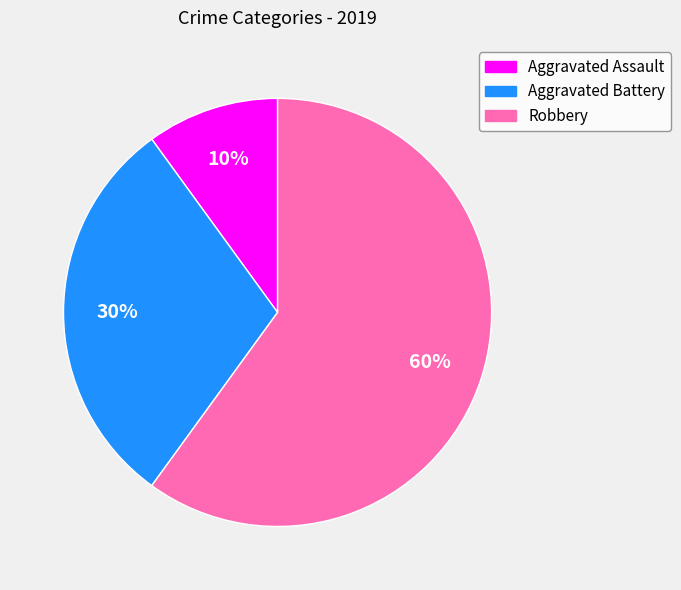

Do Robbery and Aggravated Battery together represent more than half of the pie?

Yes